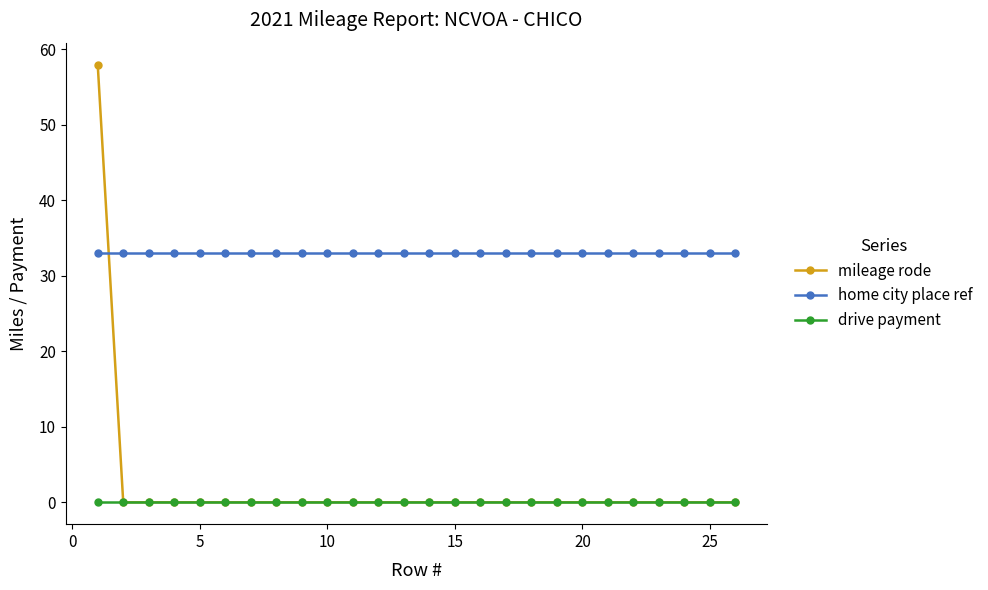

List the series in order of their peak value, lowest first.

drive payment, home city place ref, mileage rode